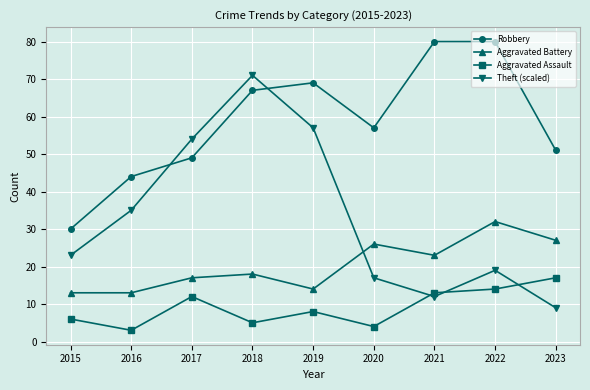

Where is the first local minimum for Robbery?

2020